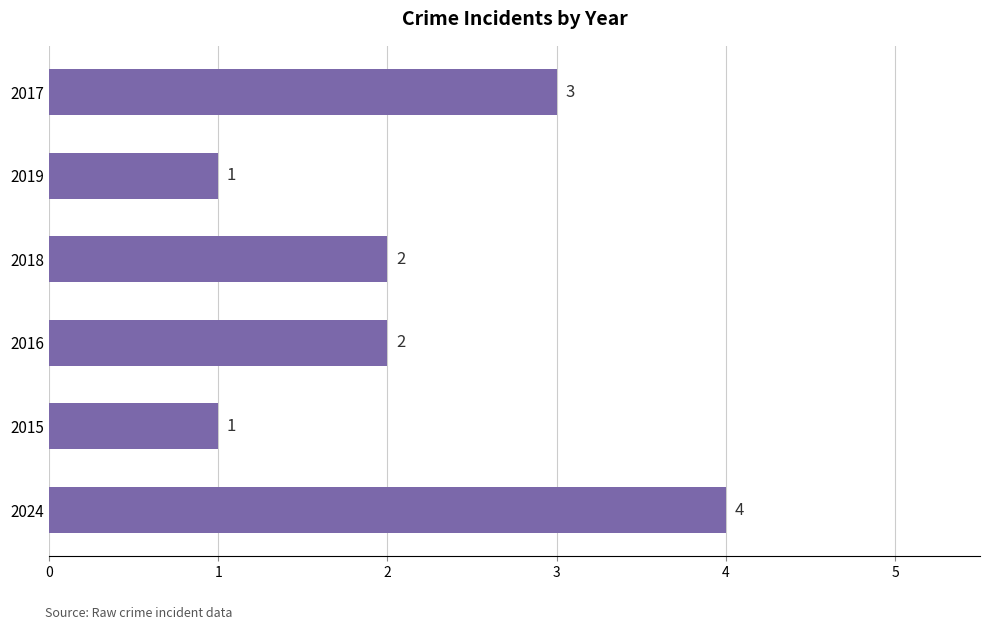

How many bars are there in total?

6